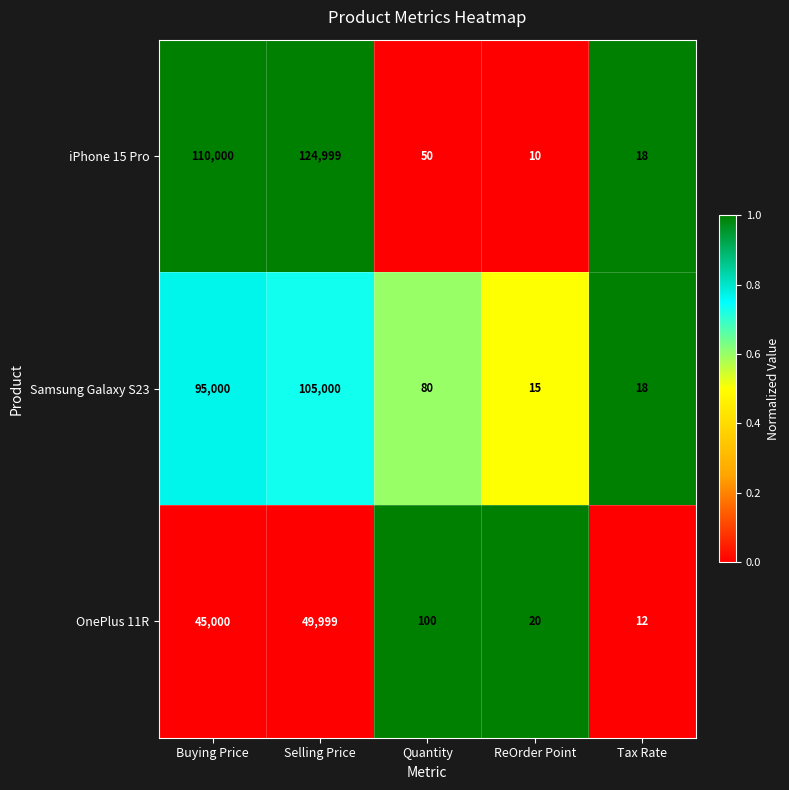

Rank the series by their maximum value, from highest to lowest.

iPhone 15 Pro, Samsung Galaxy S23, OnePlus 11R